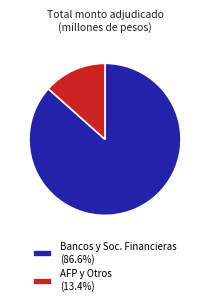

Is the sum of AFP y Otros (13.4%) and Bancos y Soc. Financieras (86.6%) greater than half?

Yes